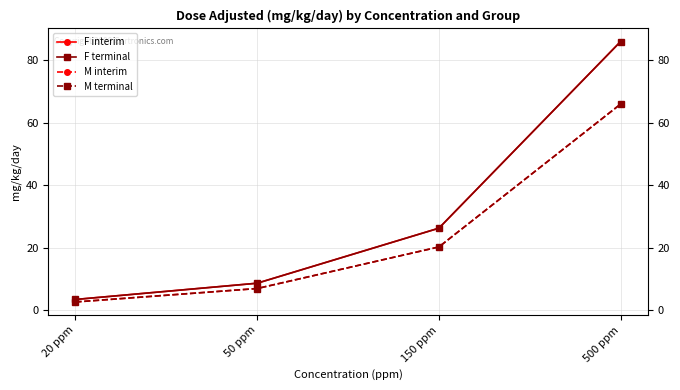

The M interim series shows 7.0 at 50 ppm. True or false?

True